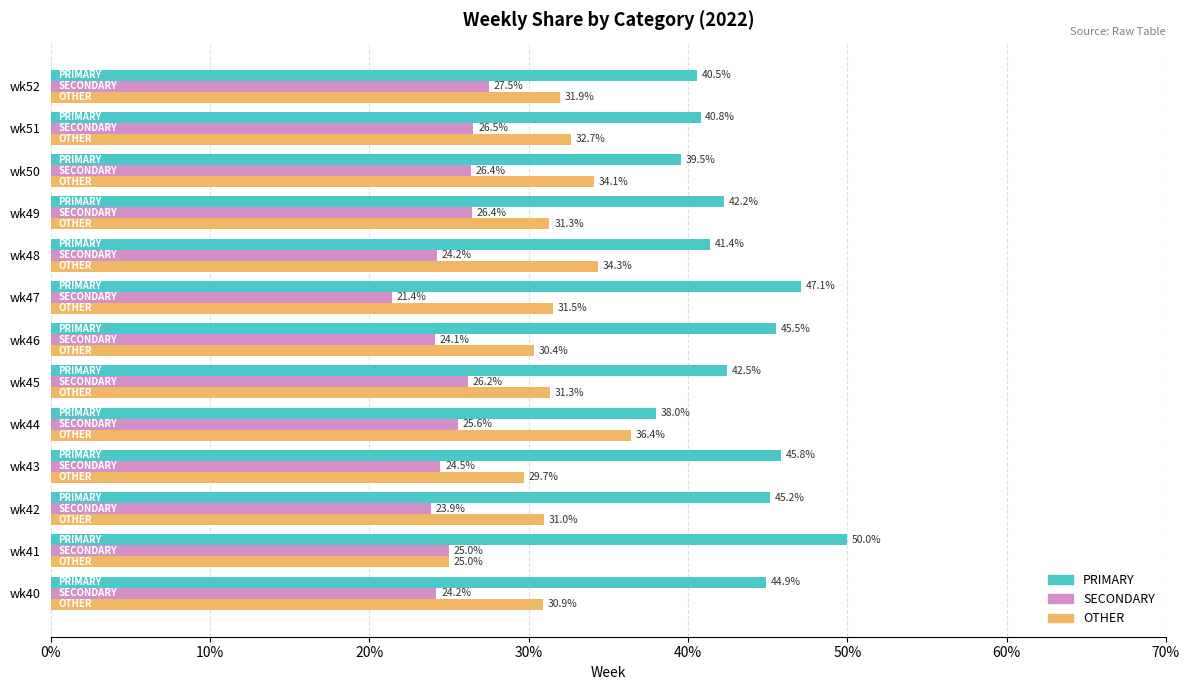

At how many categories does at least one series exceed 27?

13